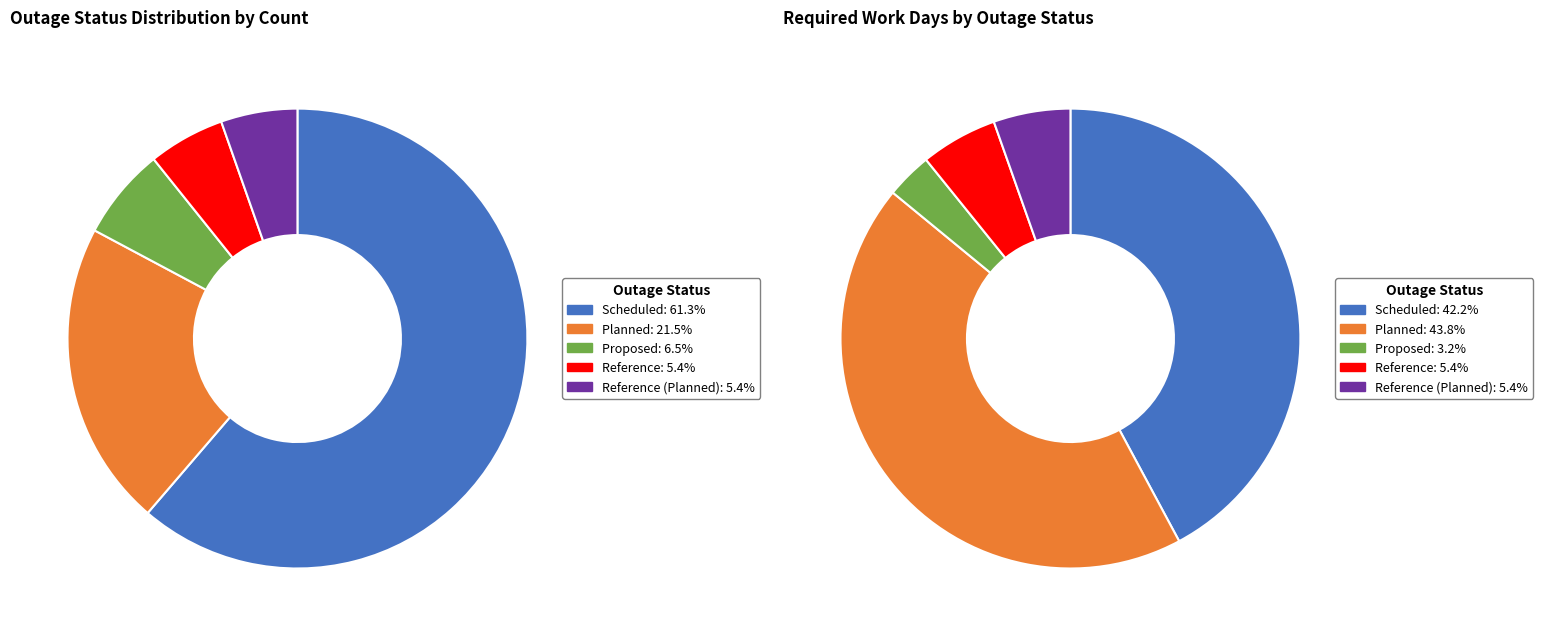

To the nearest percent, what is the average slice percentage?

20%